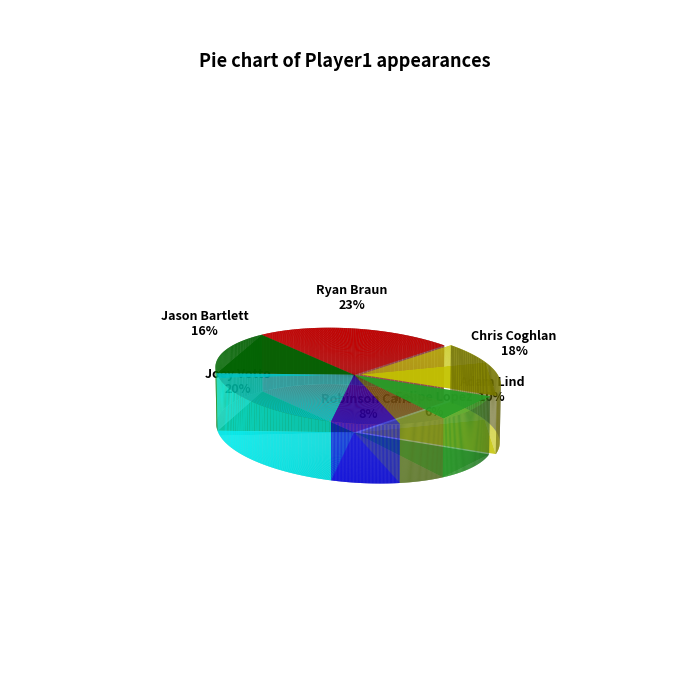

Is the sum of Jason Bartlett and Joey Votto greater than half?

No